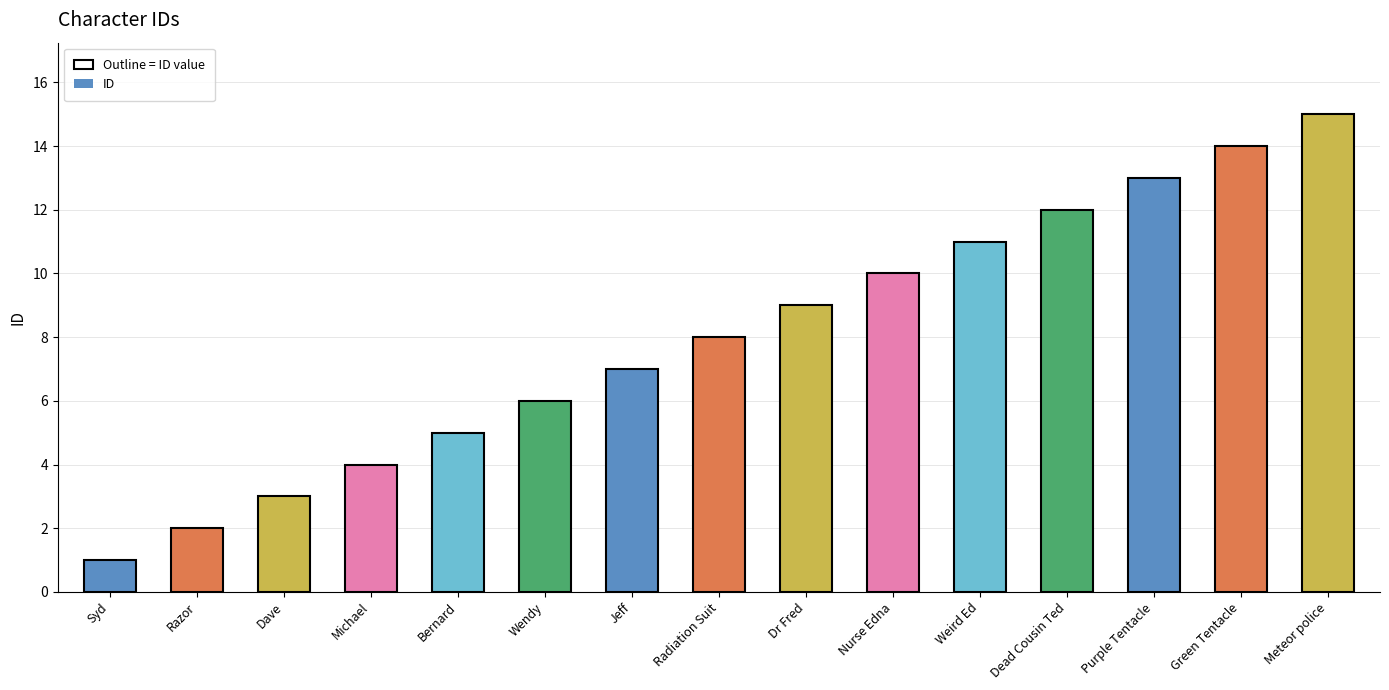

Reading left to right, transcribe all the data shown in this chart.

1	2	3	4	5	6	7	8	9	10	11	12	13	14	15